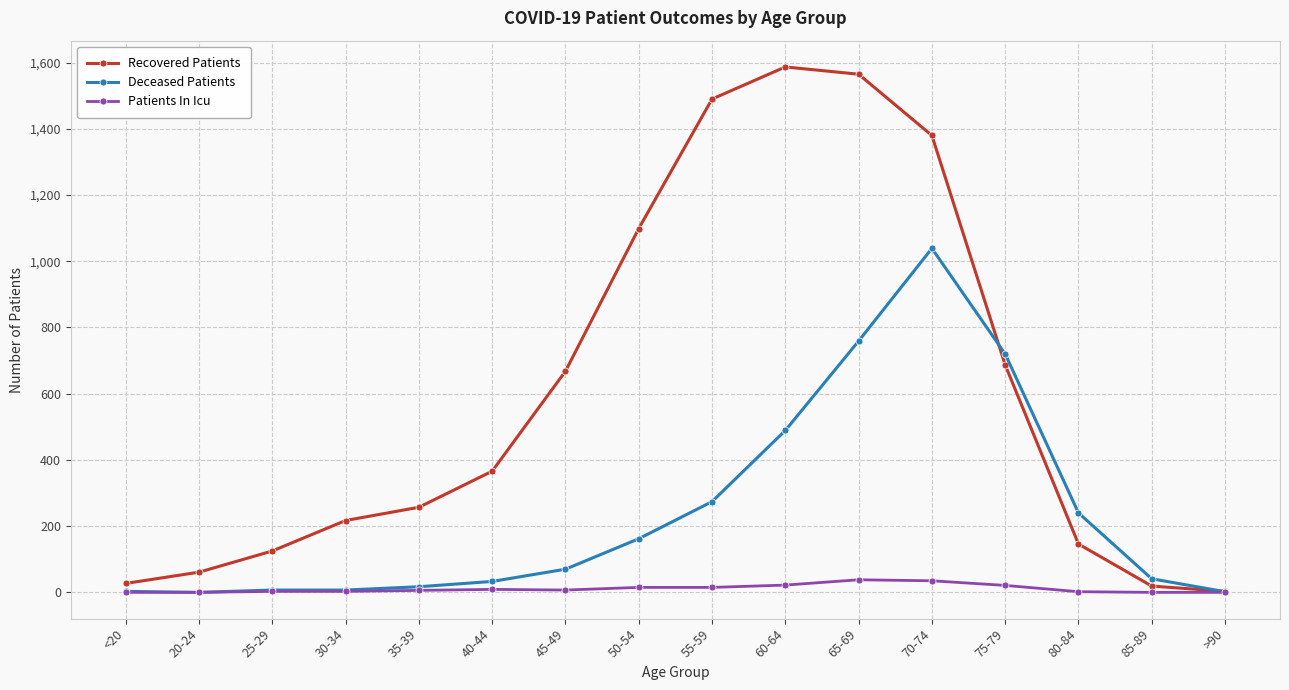

Which series has the widest spread of values?

Recovered Patients